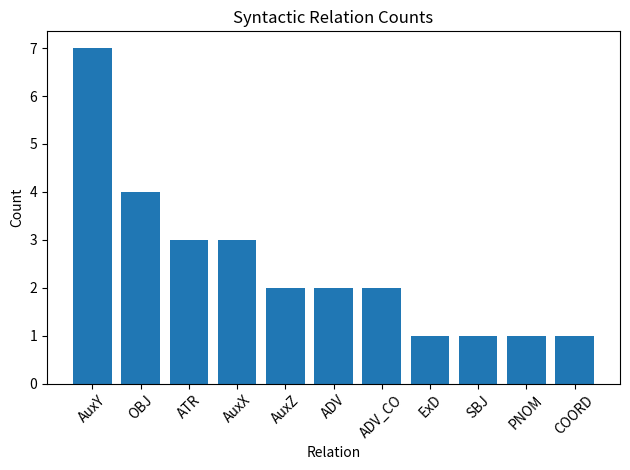

How many categories are shown in the chart?

11